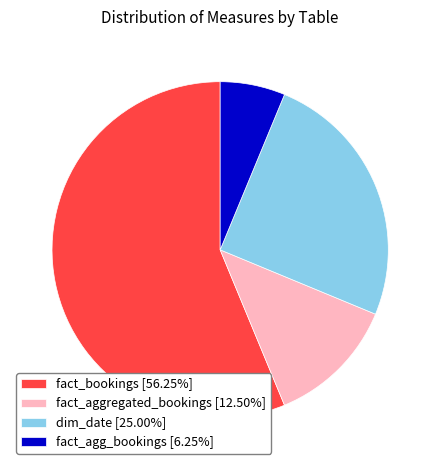

Which category has the biggest portion of the pie?

fact_bookings